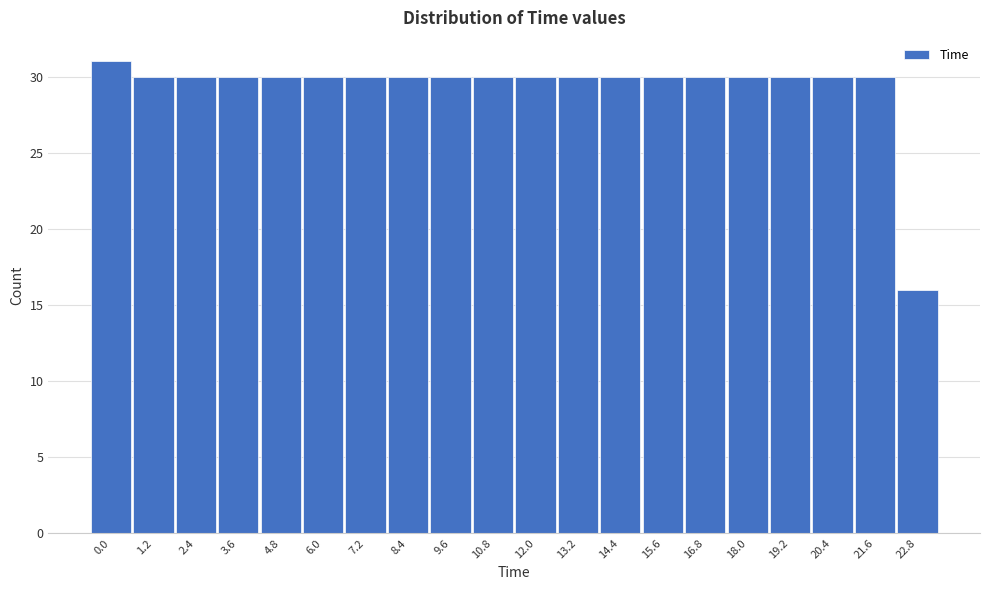

Reading left to right, what are all the values shown in this chart?

31	30	30	30	30	30	30	30	30	30	30	30	30	30	30	30	30	30	30	16